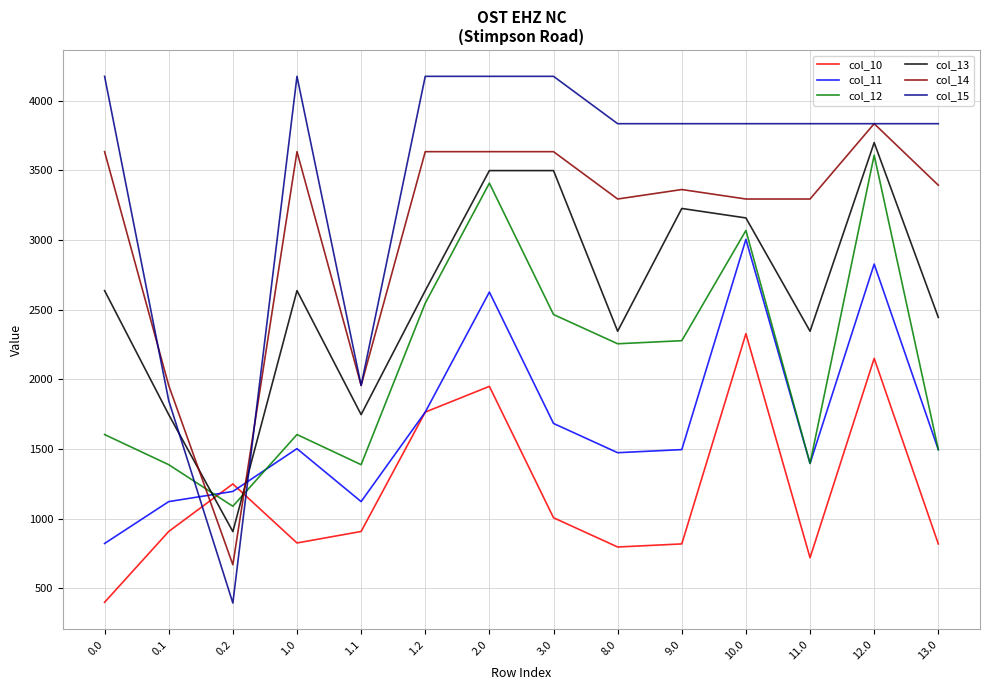

Between which two adjacent categories do col_15 and col_11 first intersect?

0.1 and 0.2